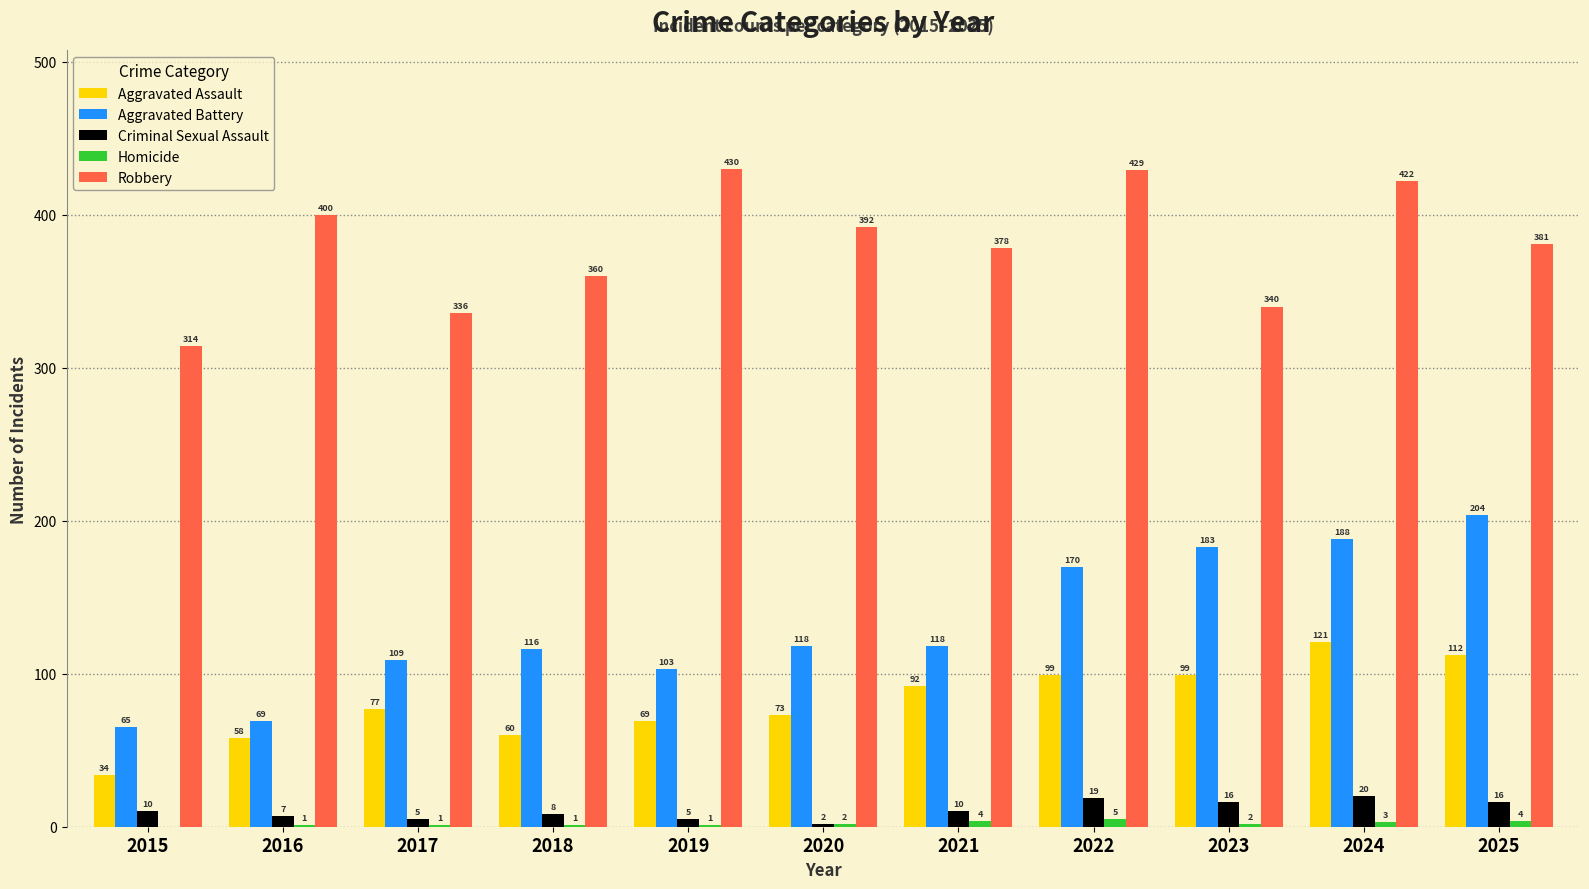

How many groups of bars are there?

11